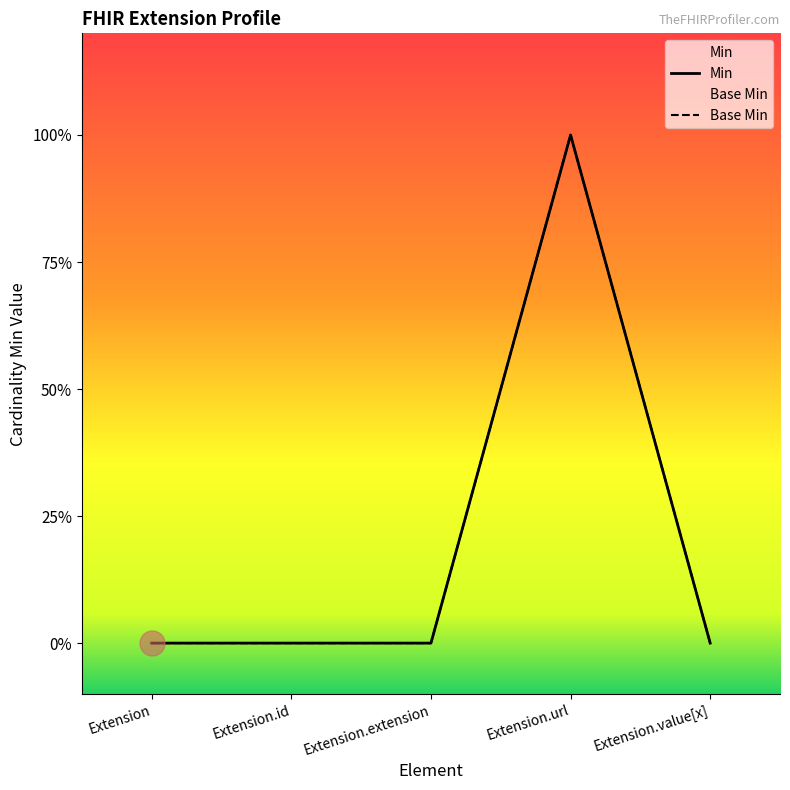

What are all the series names shown in the legend?

Min, Base Min